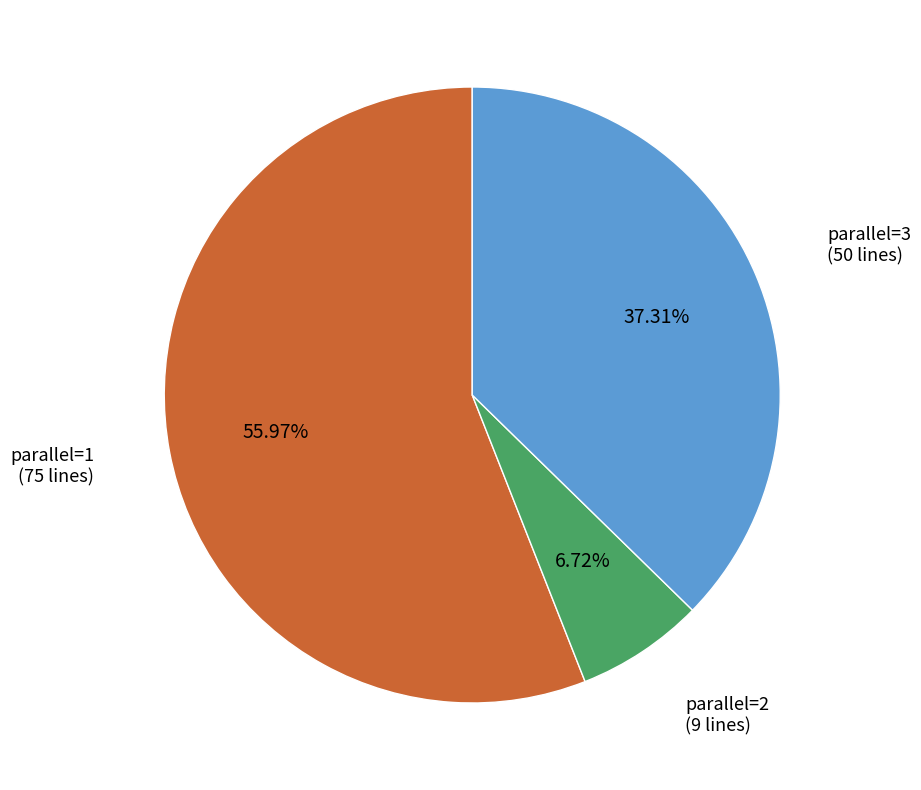

True or false: parallel=3 accounts for 37% of the total.

True